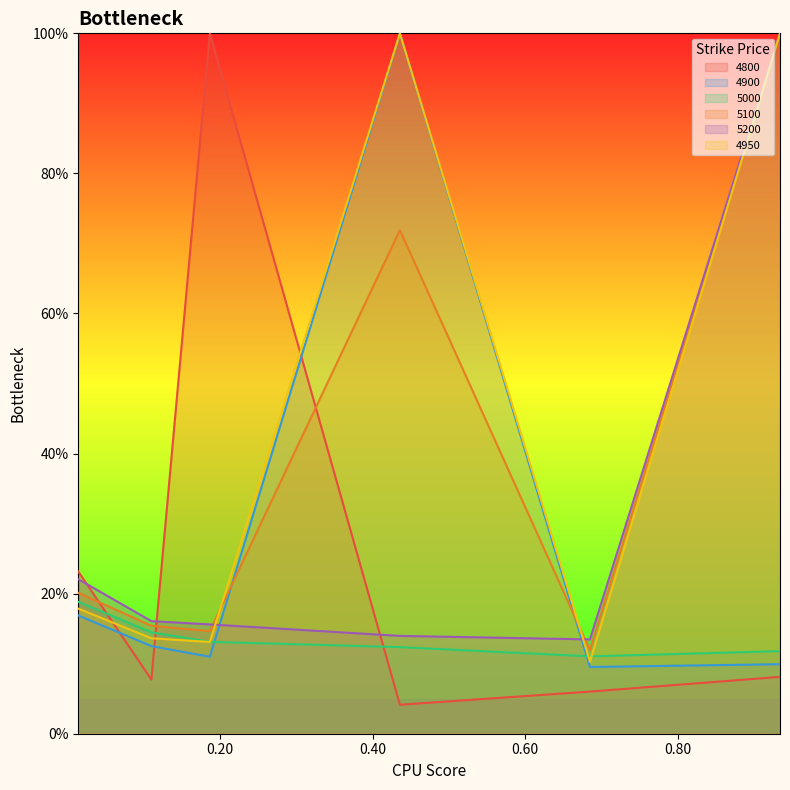

What is the difference between the maximum and minimum values in the 4900 series?

0.9